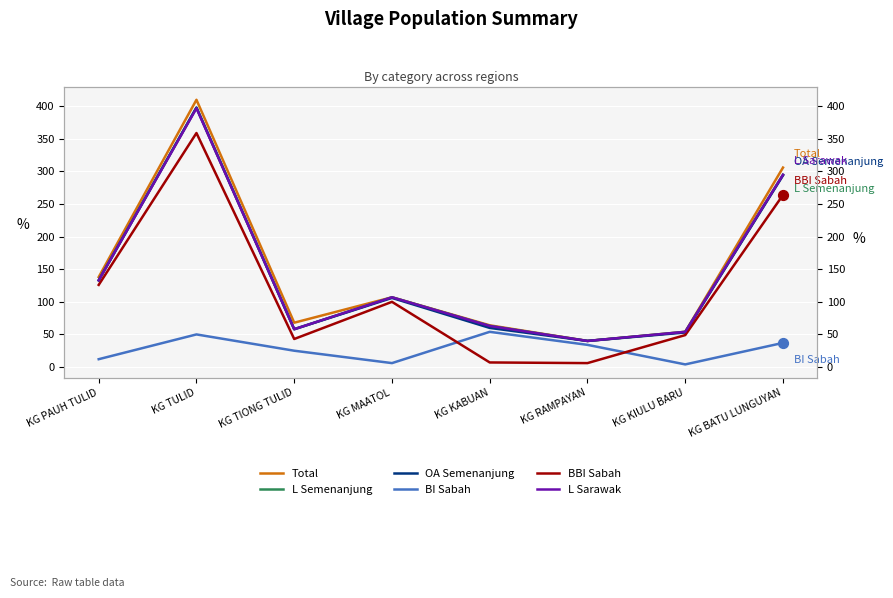

Which series has the largest total across all categories?

Total